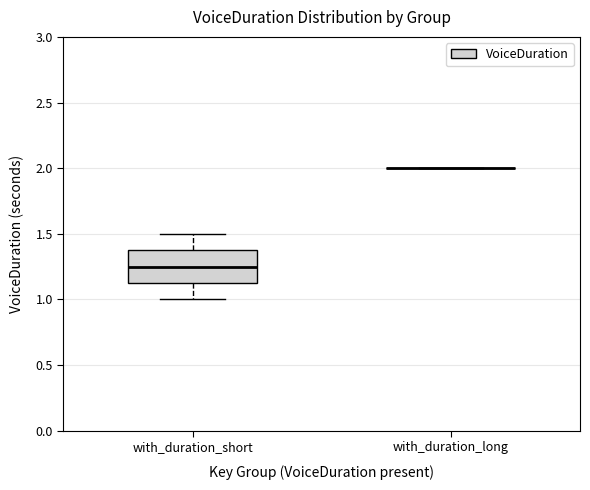

Comparing the boxes themselves (not the whiskers), which one is the tallest?

with_duration_short